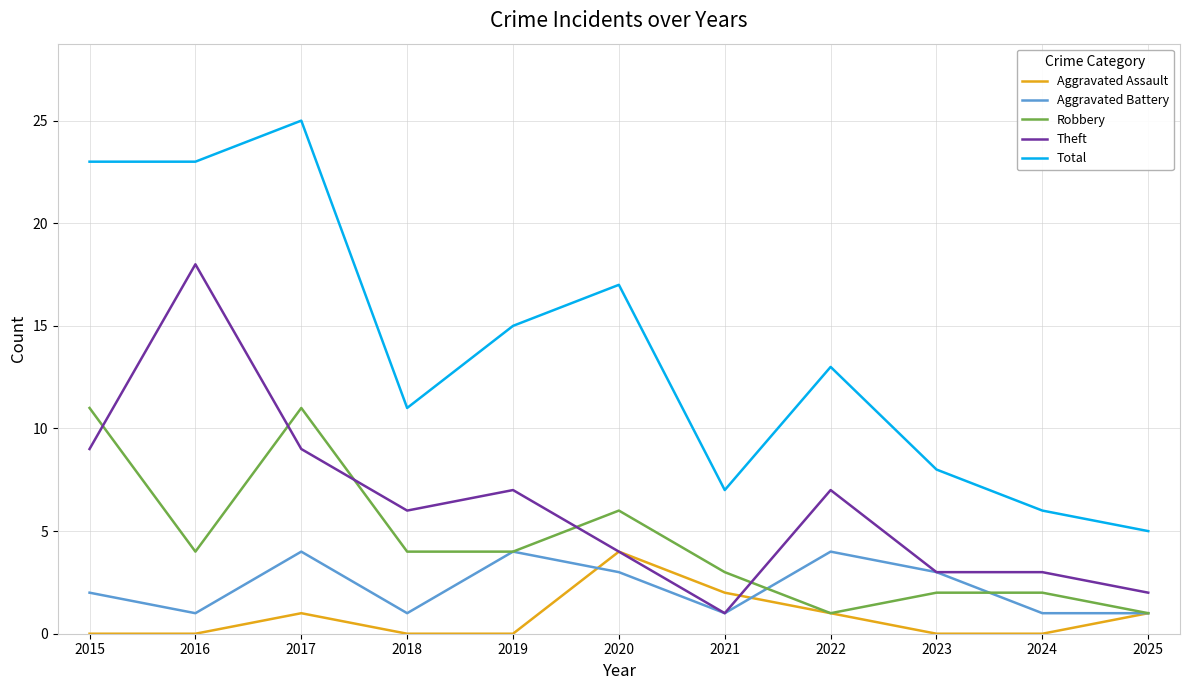

What is the greatest value displayed?

25